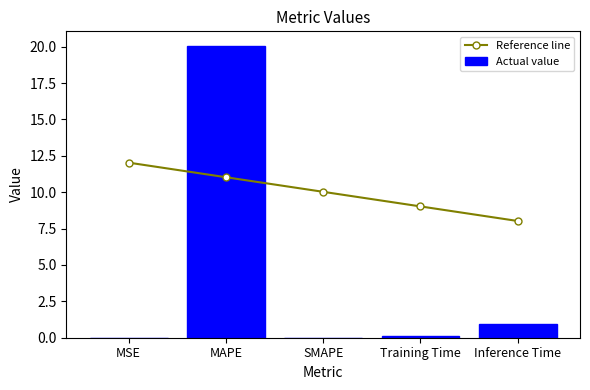

The value of Actual value at MAPE is 20.0. True or false?

True